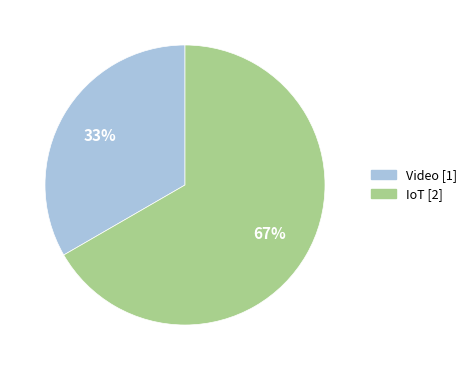

What percentage is the IoT slice, to the nearest percent?

67%